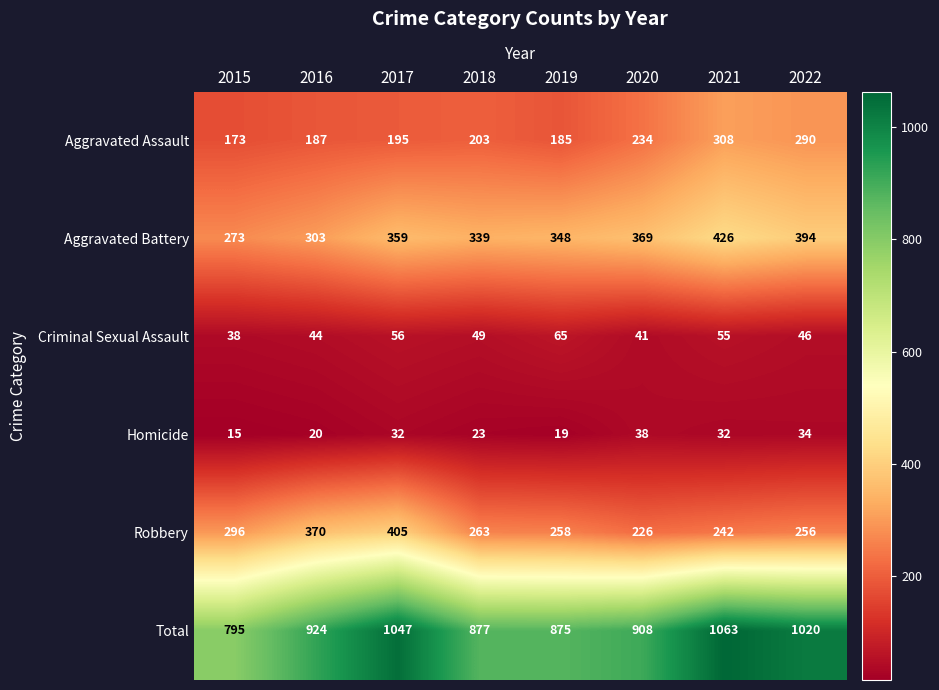

Which series has the largest total across all categories?

Total